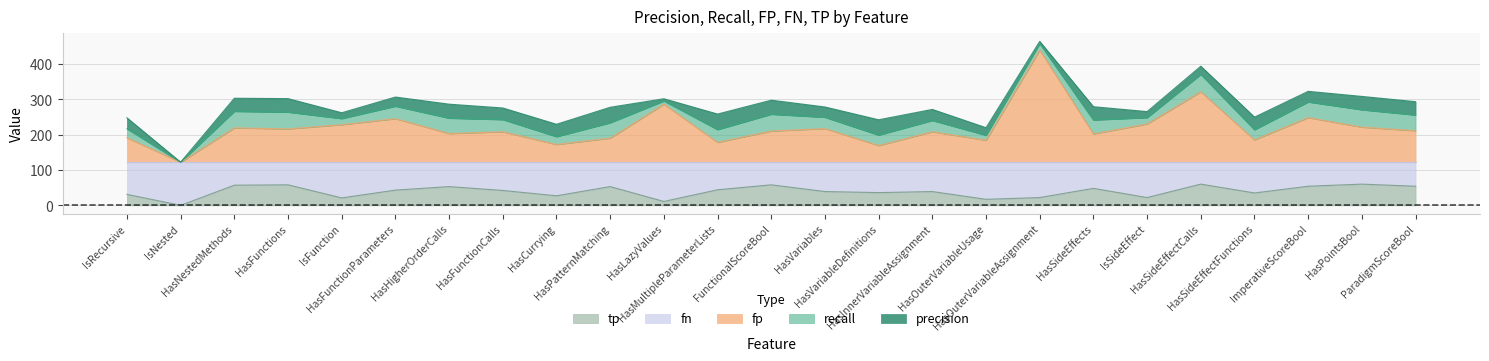

Which series changed the most between HasMultipleParameterLists and IsSideEffect?

fp